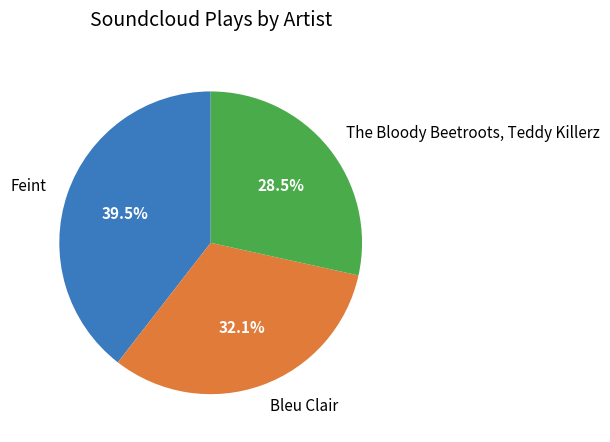

Count the number of slices in the pie.

3